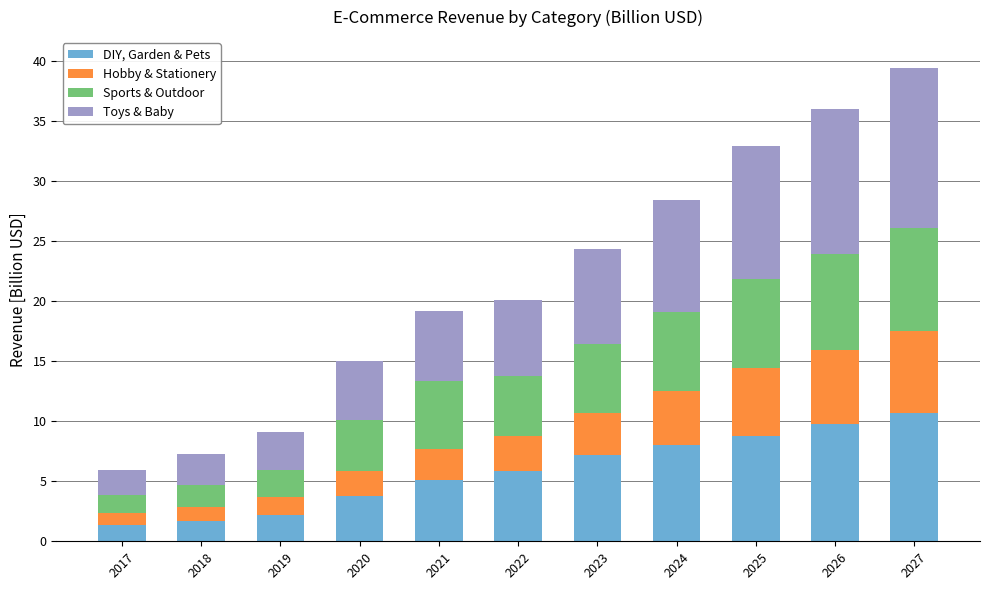

Read the DIY, Garden & Pets value at 2025.

8.8